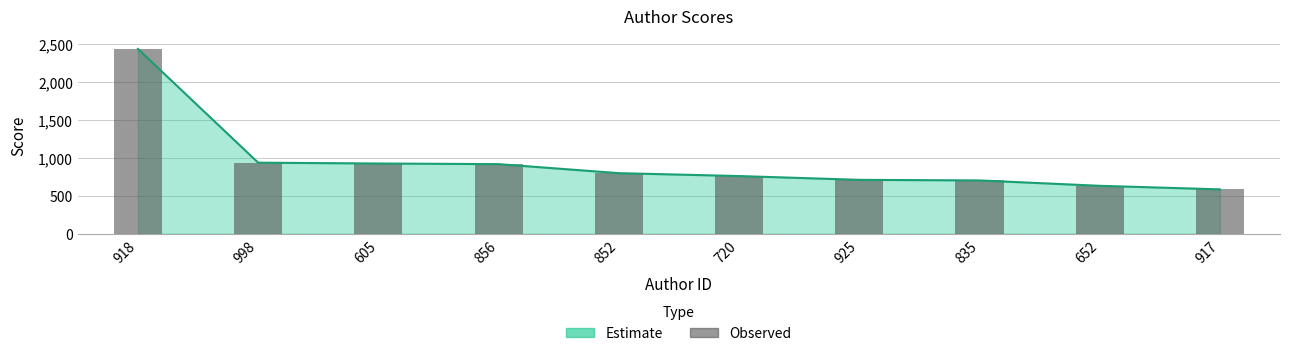

Reading left to right, what are all the values shown in this chart?

2429.5	933.8	923.0	914.6	796.0	758.0	708.1	700.3	629.6	582.8